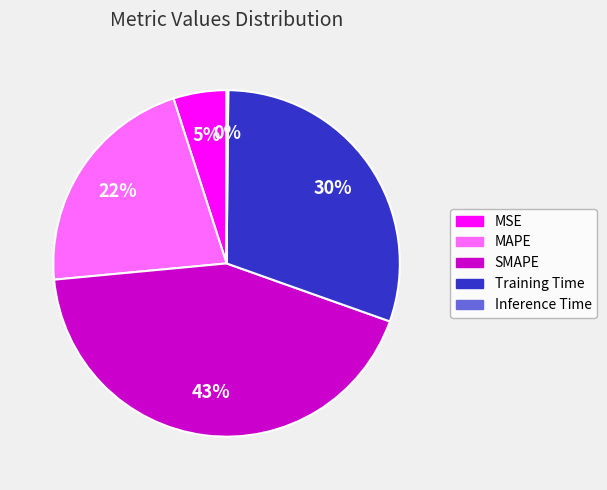

Is there a majority slice in this chart?

No